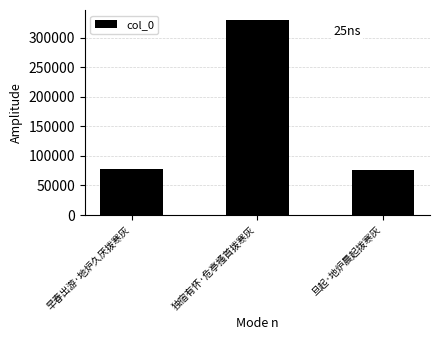

What is the difference between the second highest and minimum values?

1837